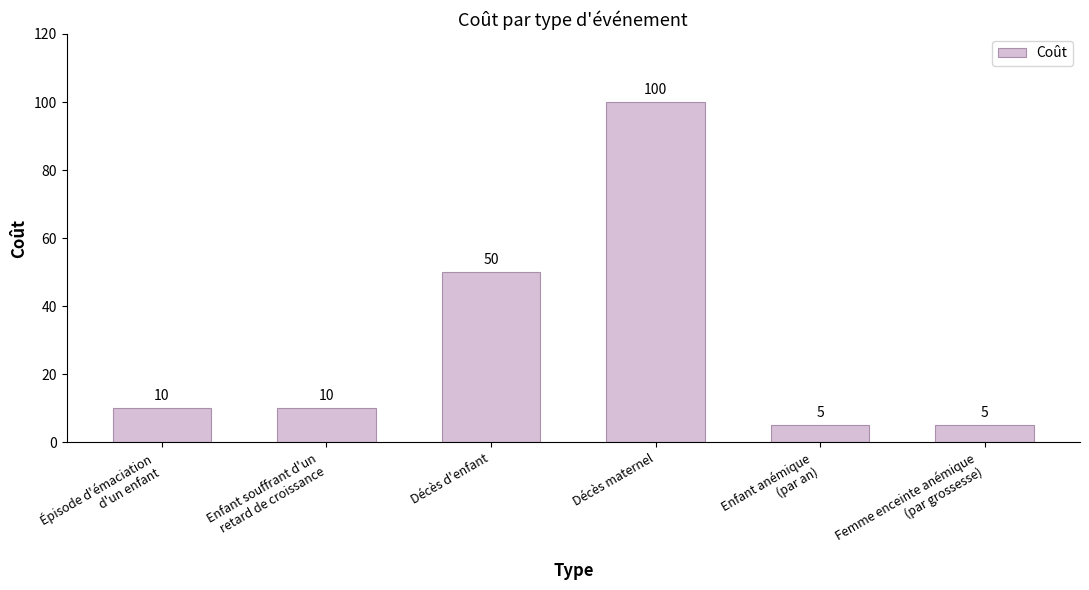

What is the greatest value displayed?

100